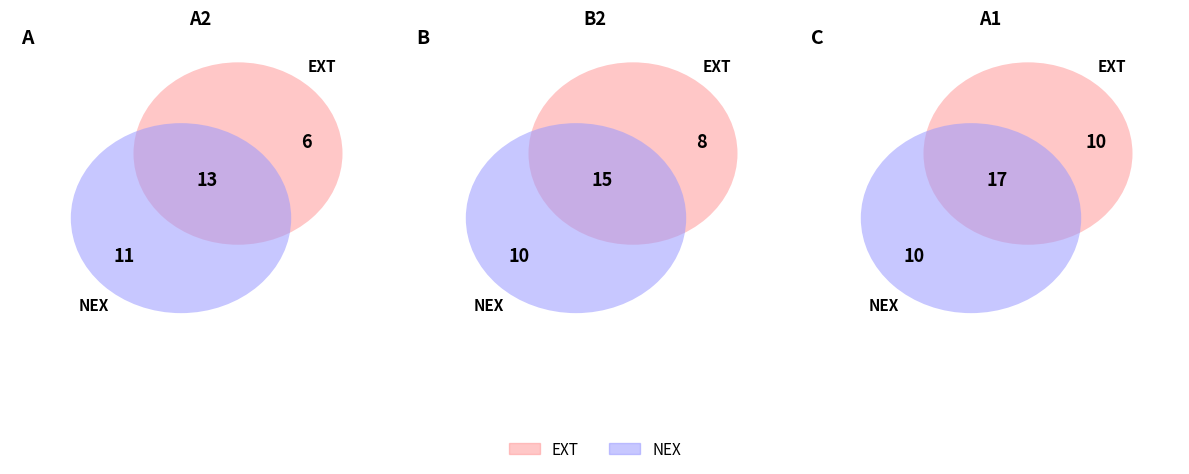

To the nearest percent, what portion does B2 represent?

33%